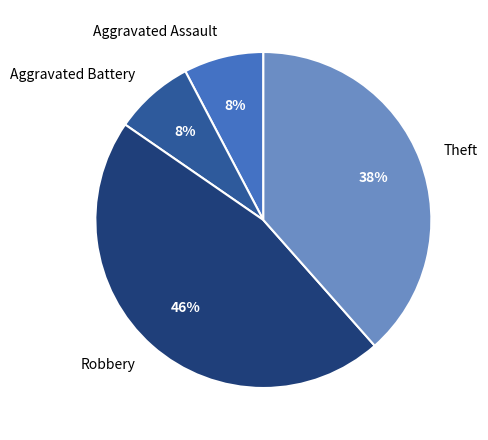

Is it true that Aggravated Battery is 13% of the pie?

False